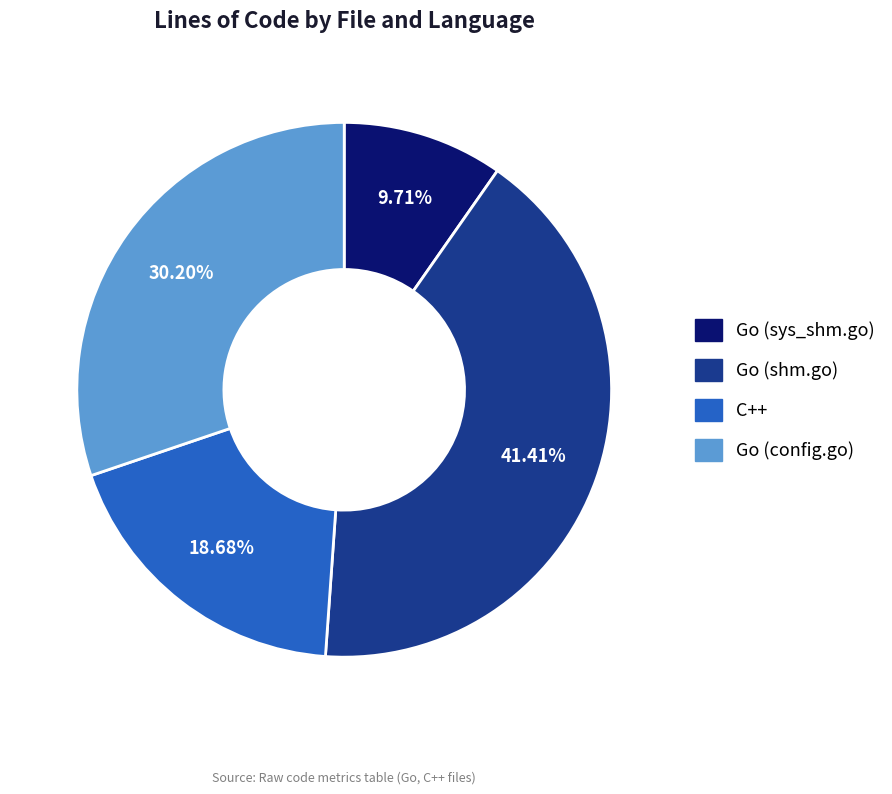

Count the number of slices in the pie.

4